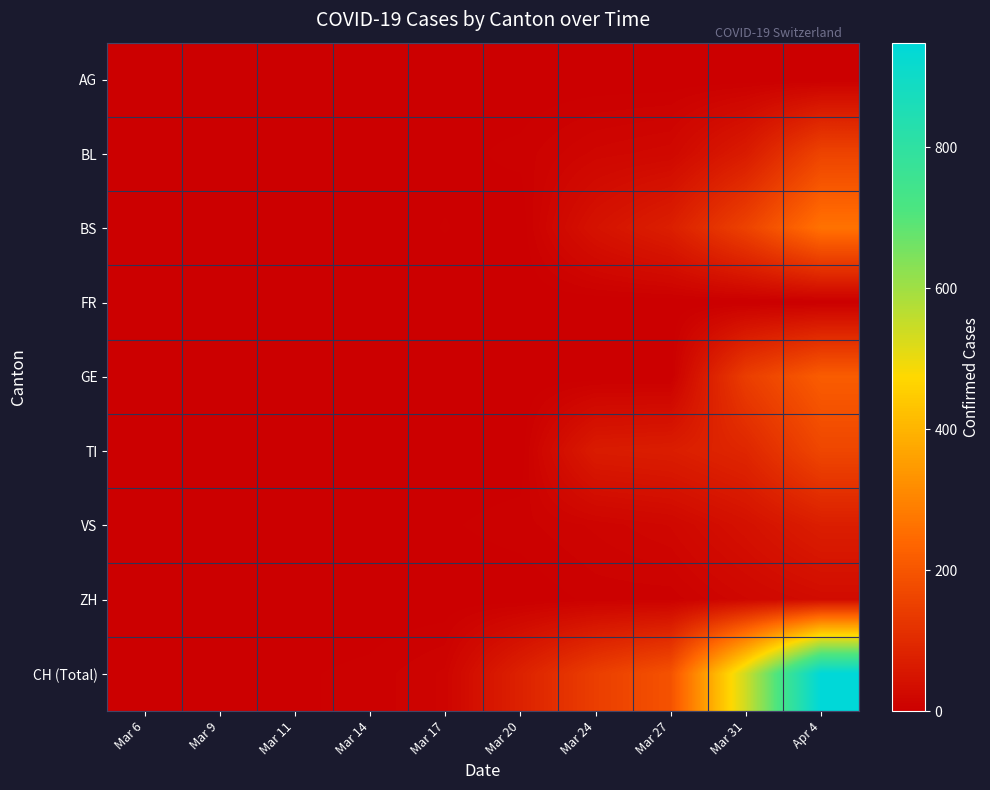

Between Mar 11 and Mar 24, which is larger?

Mar 11